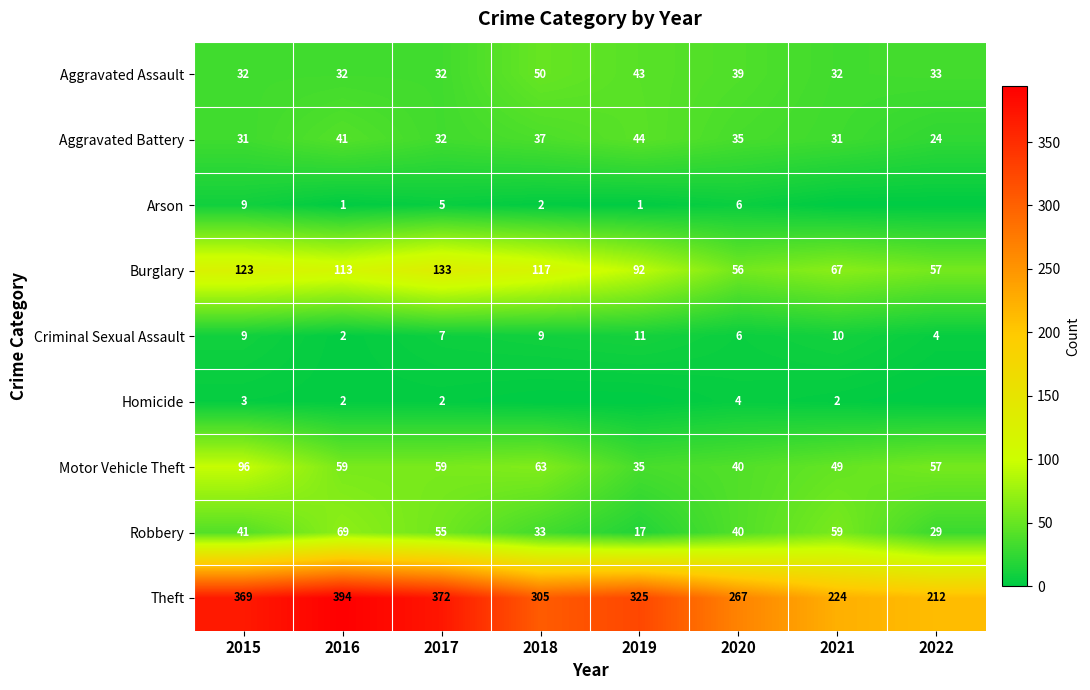

What is the difference between the Aggravated Battery values at 2019 and 2015?

13